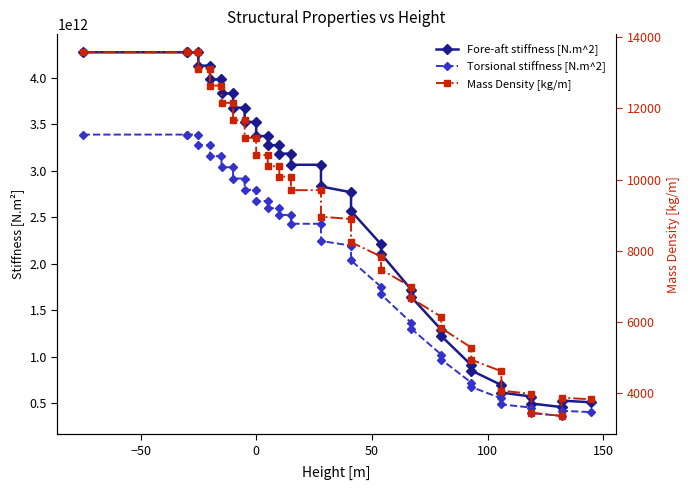

How many values in the Torsional stiffness [N.m^2] series exceed 2525851709395?

20